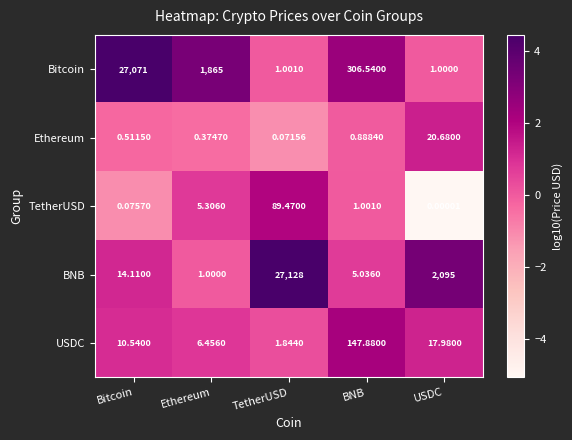

Where does the TetherUSD series first go above 1?

Ethereum